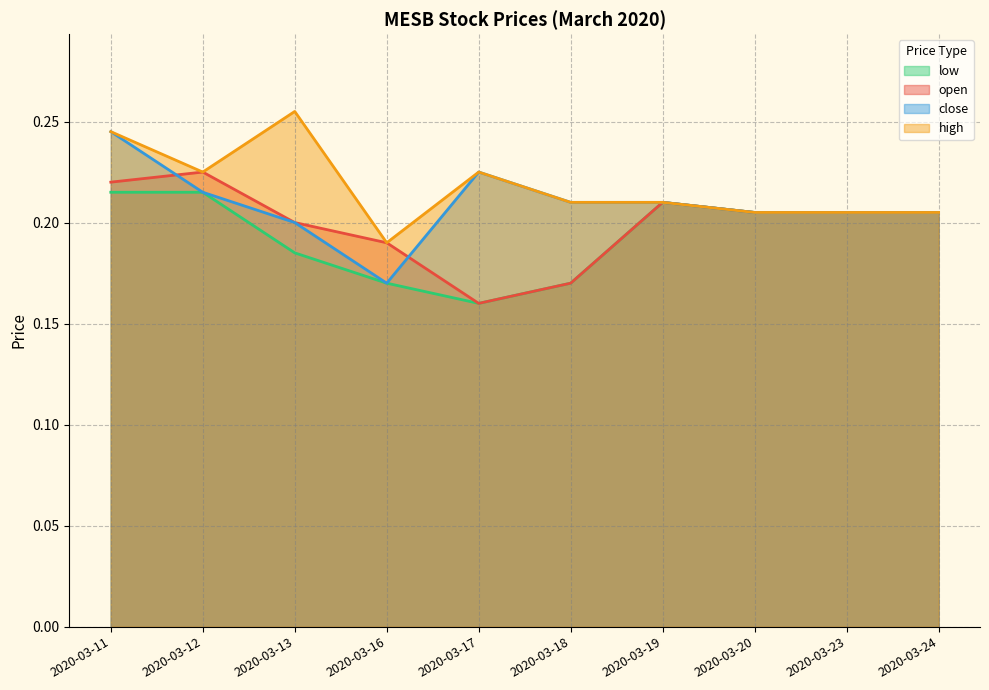

List the series in order of their overall mean, lowest first.

low, open, close, high